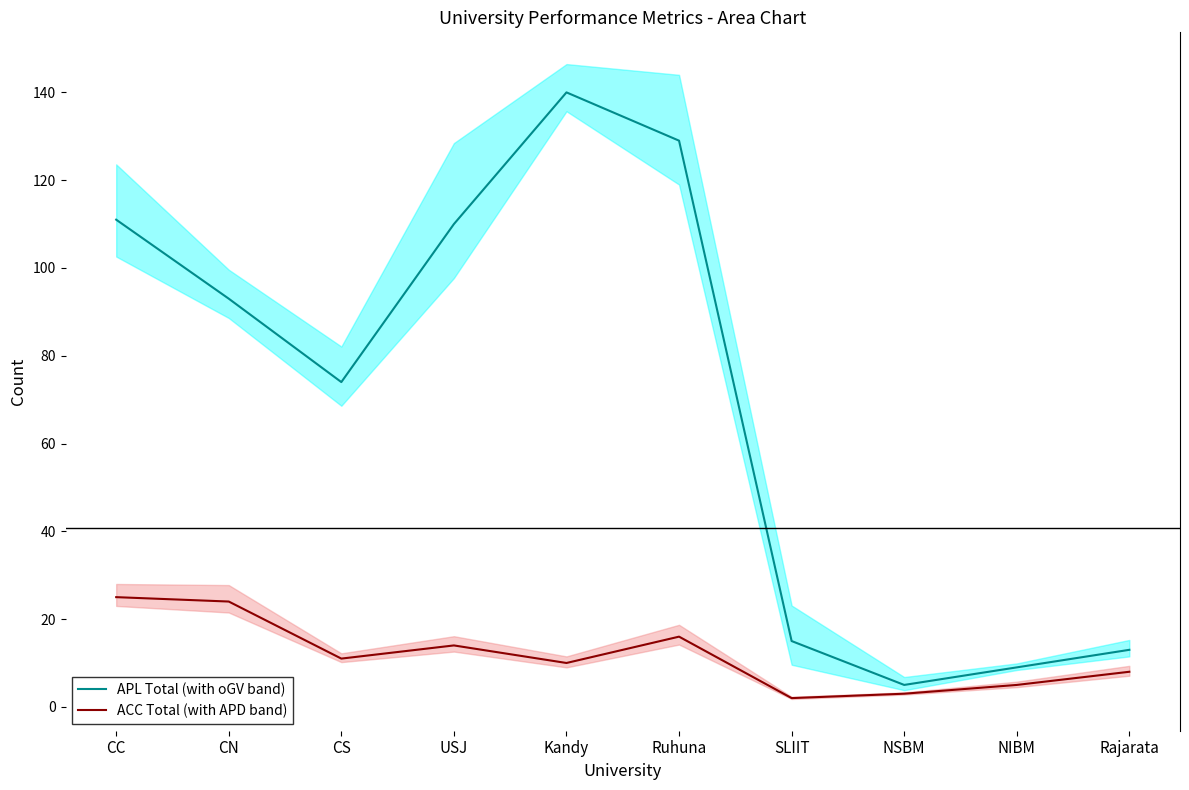

True or false: ACC Total (with APD band) and APL Total (with oGV band) intersect in this chart.

False